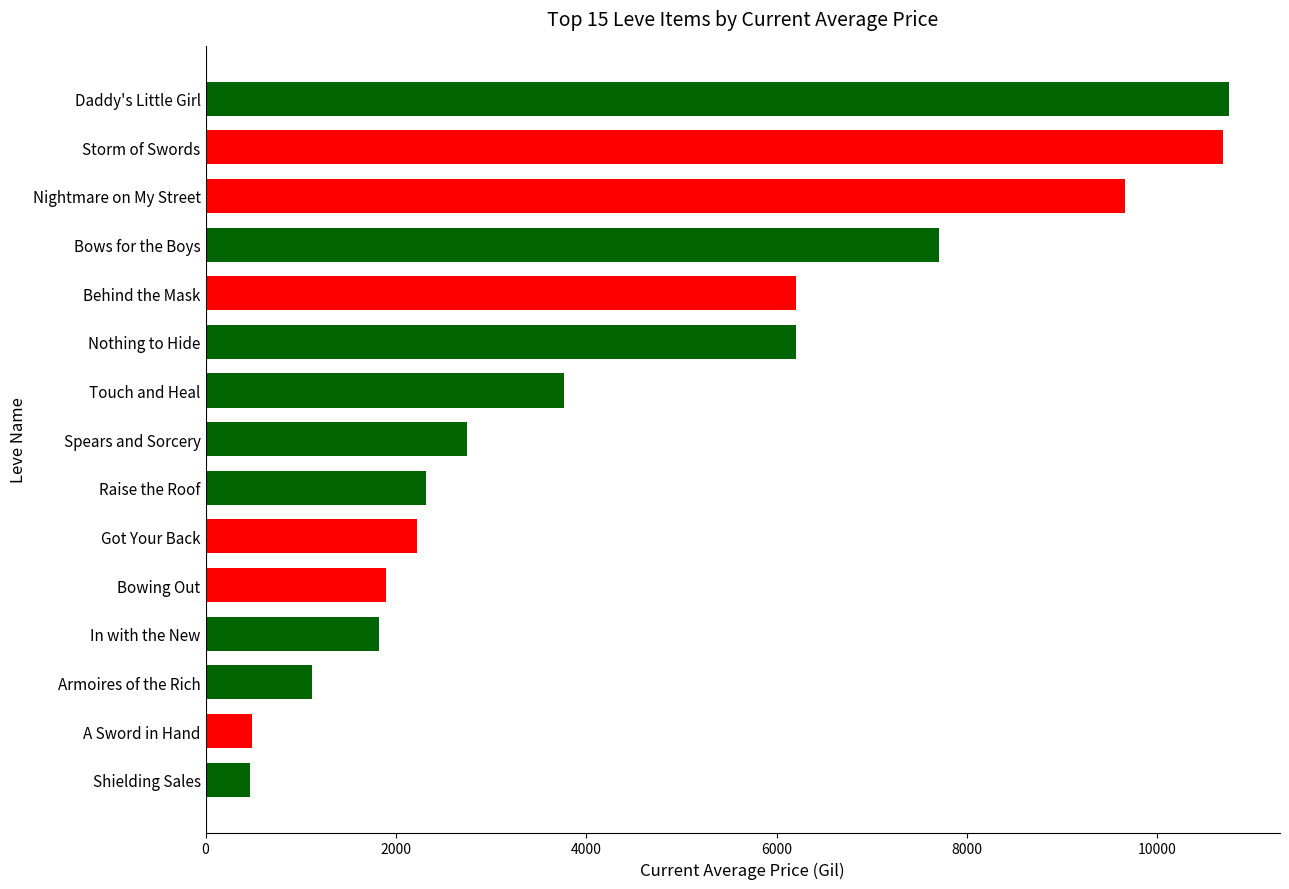

What is the difference between the maximum and second lowest values?

10263.6